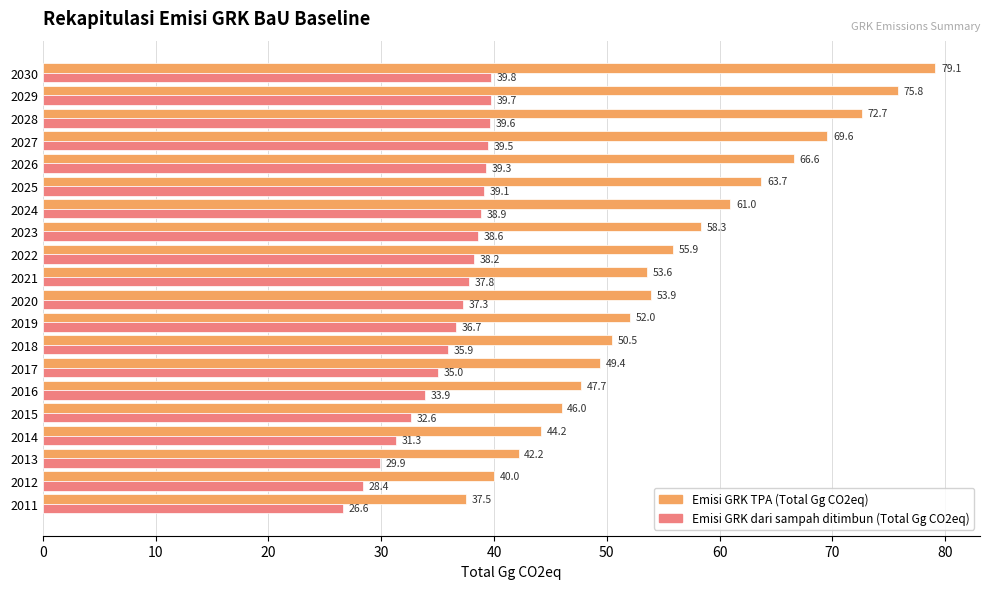

Where is Emisi GRK dari sampah ditimbun (Total Gg CO2eq) nearest to the value 33?

2015